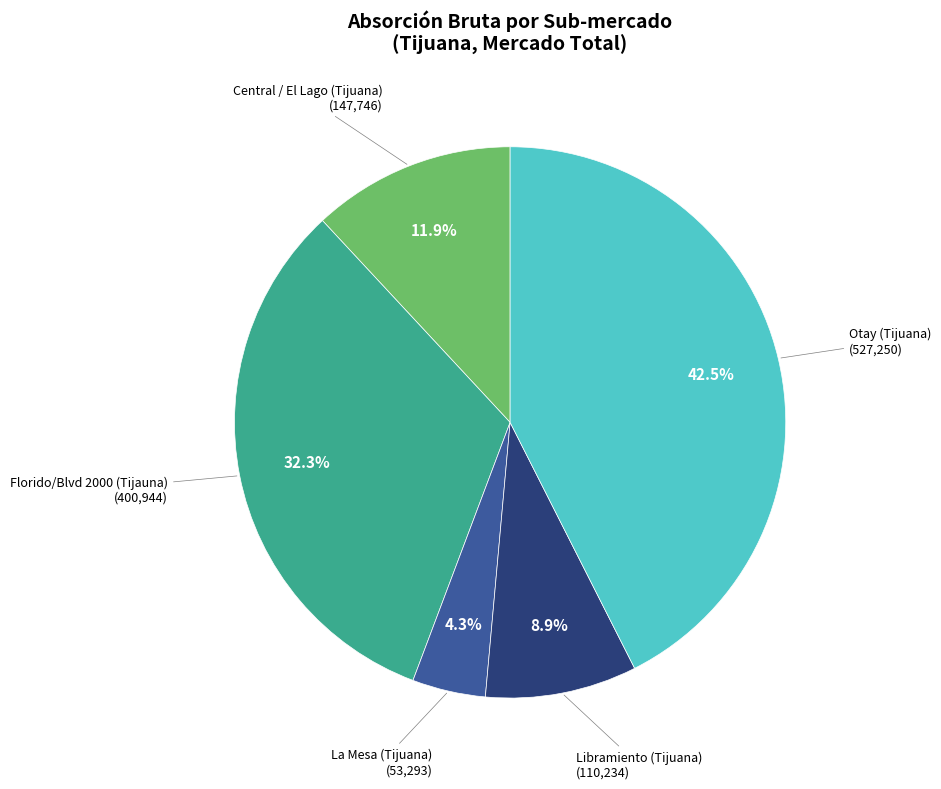

Approximately how many times larger is the value at Florido/Blvd 2000 (Tijauna) compared to La Mesa (Tijuana)?

7.5